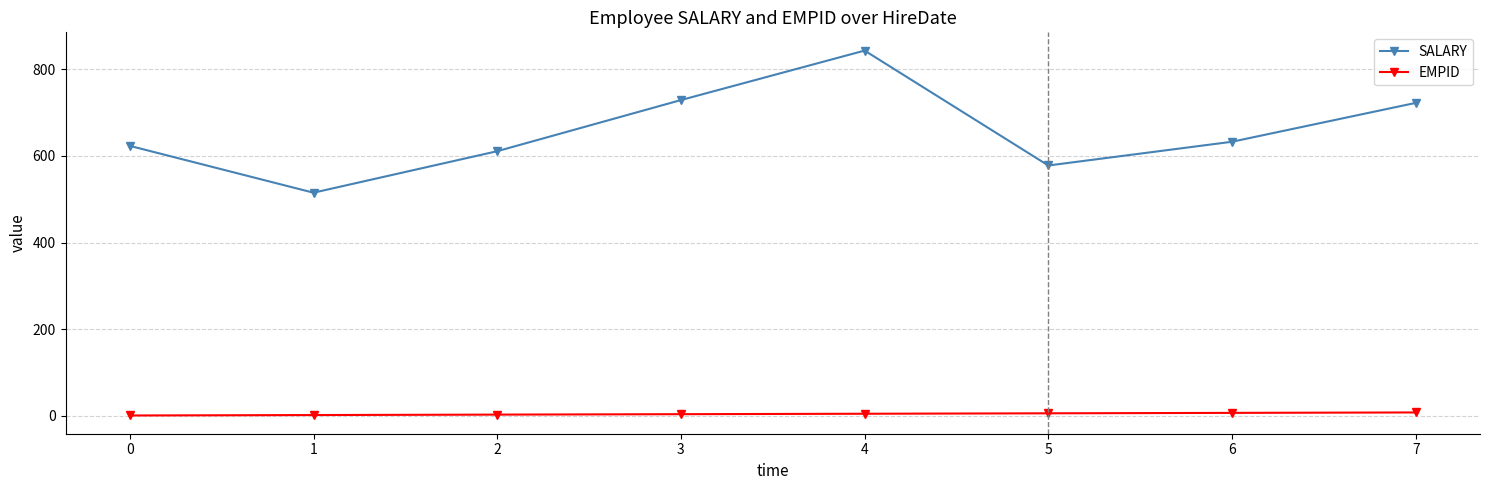

In SALARY, how many points are lower than both neighbors (excluding endpoints)?

2